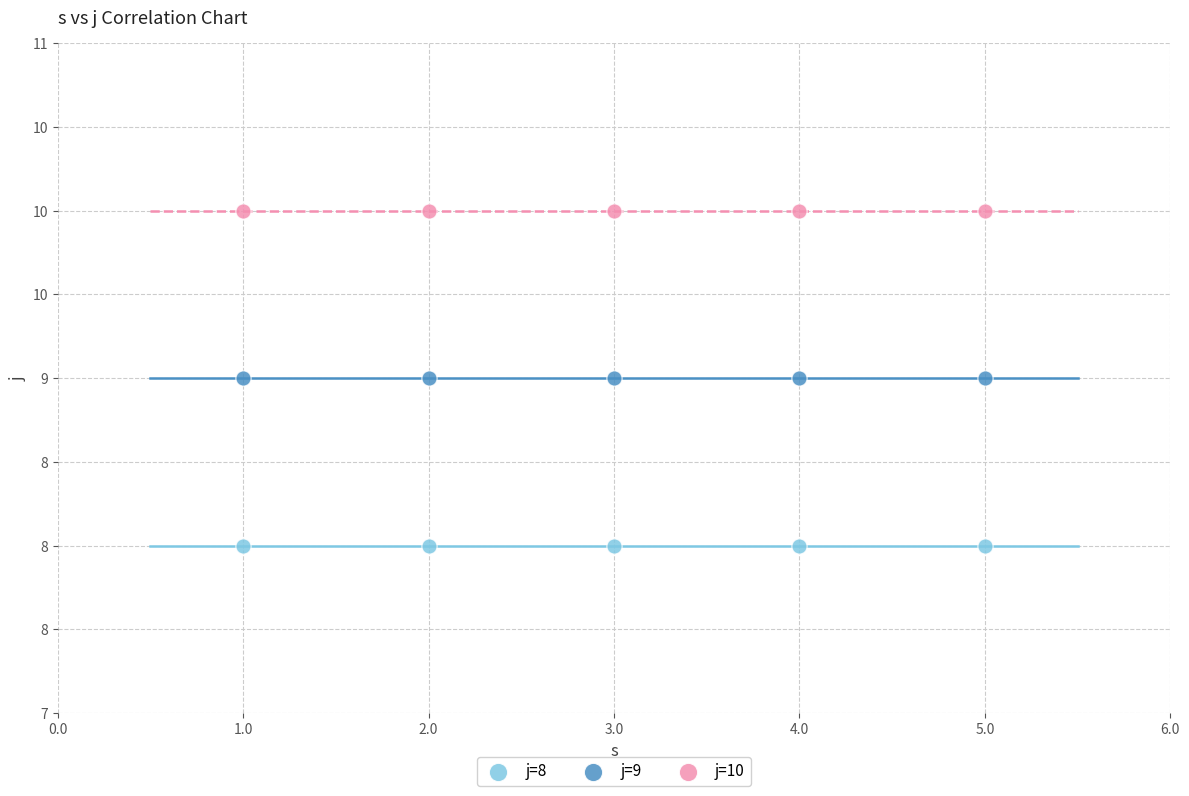

Which series contains the lowest Y value?

j=8